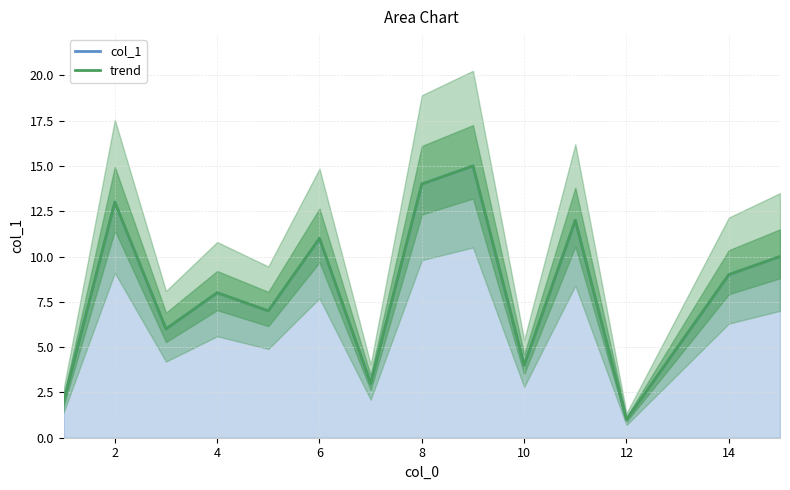

What is the approximate value at 2?

13